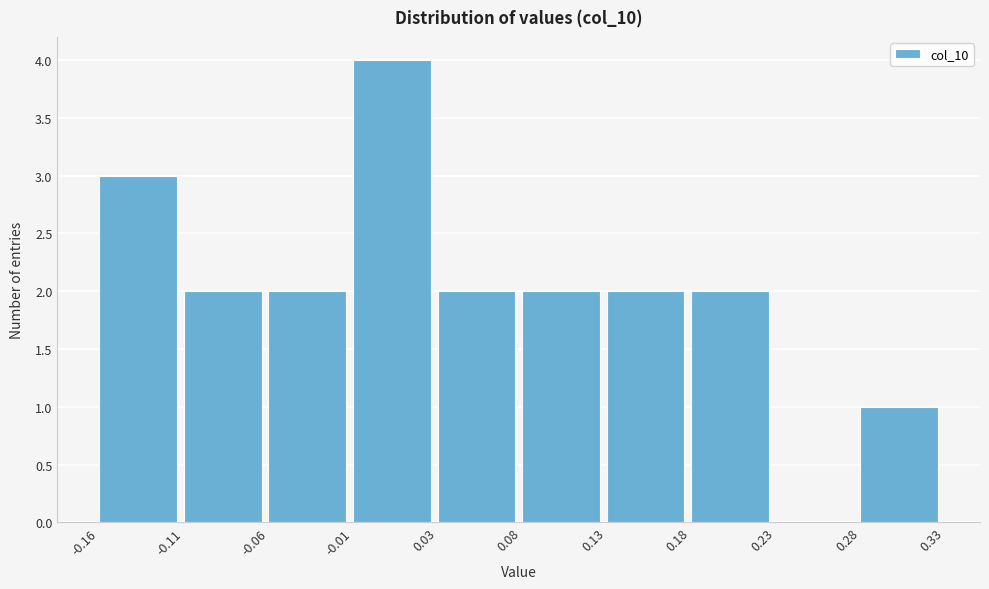

Over which range of the x-axis is the bar tallest?

-0.01 to 0.03